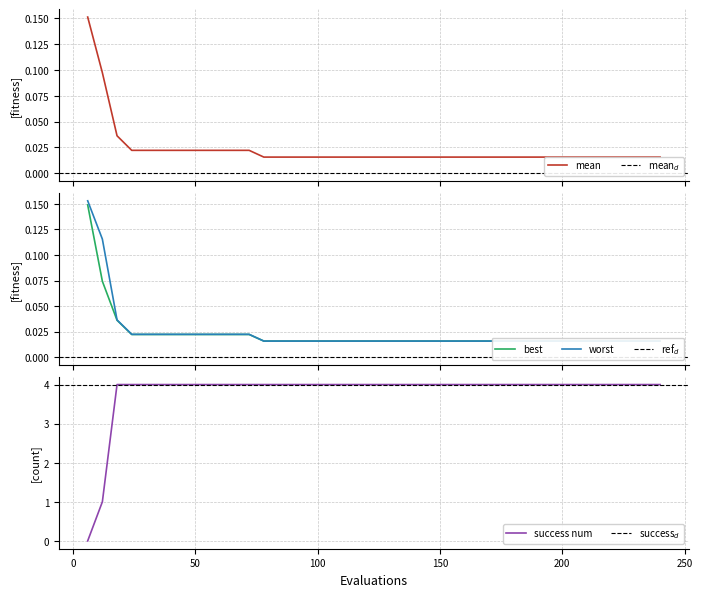

What are all the series names shown in the legend?

mean, best, worst, success num